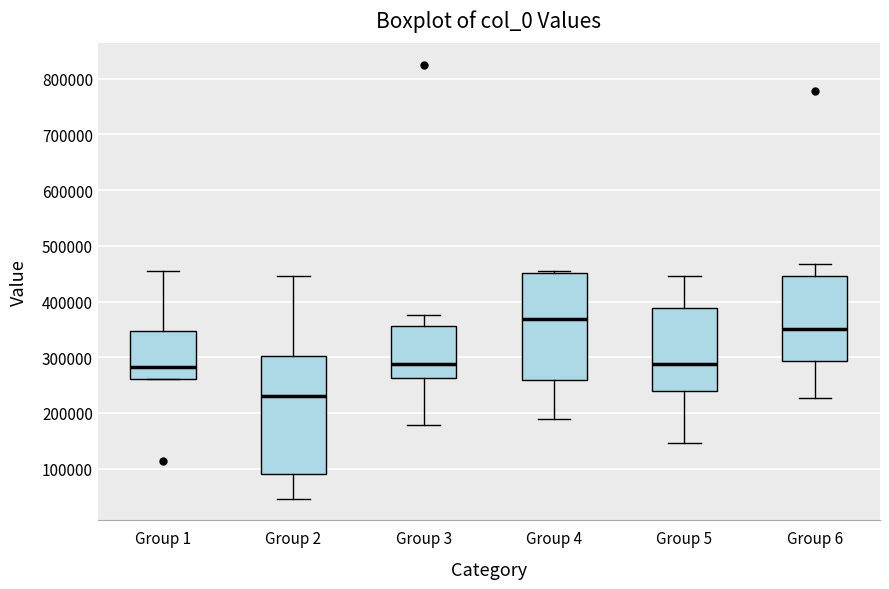

Reading left to right, transcribe this box plot: for each box, give where its median line is, the range the box spans, and where its two whiskers end, as read against the y-axis. The values are not printed on the chart, so give them approximately, as read against the axis.

Group 1: median 280000, box 260000 to 350000, whiskers 260000 to 450000
Group 2: median 230000, box 90000 to 300000, whiskers 50000 to 450000
Group 3: median 290000, box 260000 to 360000, whiskers 180000 to 380000
Group 4: median 370000, box 260000 to 450000, whiskers 190000 to 460000
Group 5: median 290000, box 240000 to 390000, whiskers 150000 to 450000
Group 6: median 350000, box 290000 to 450000, whiskers 230000 to 470000